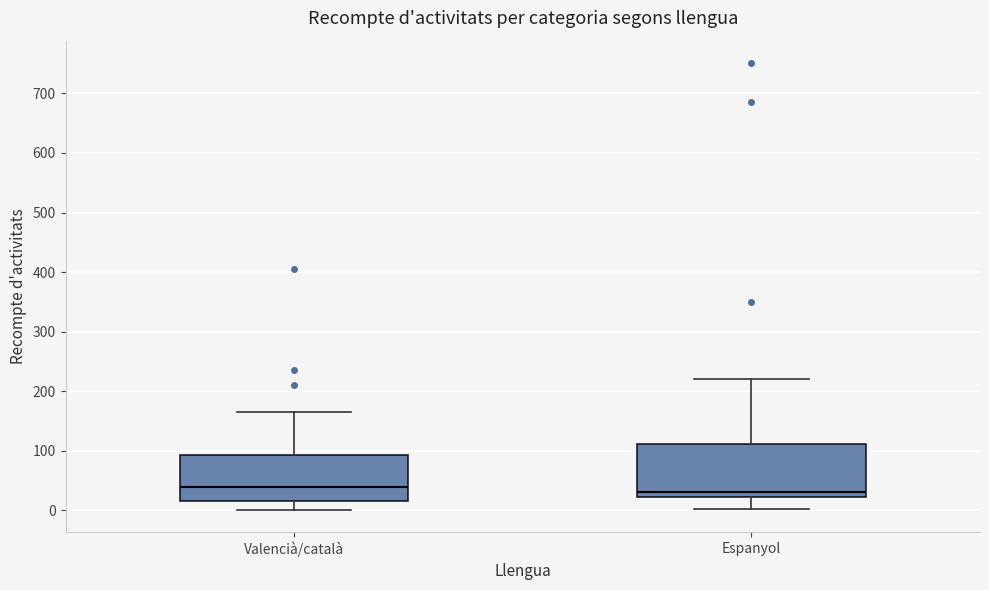

Reading left to right, transcribe this box plot: for each box, give where its median line is, the range the box spans, and where its two whiskers end, as read against the y-axis. The values are not printed on the chart, so give them approximately, as read against the axis.

Valencià/català: median 40, box 20 to 90, whiskers 0 to 170
Espanyol: median 30, box 20 to 110, whiskers 0 to 220